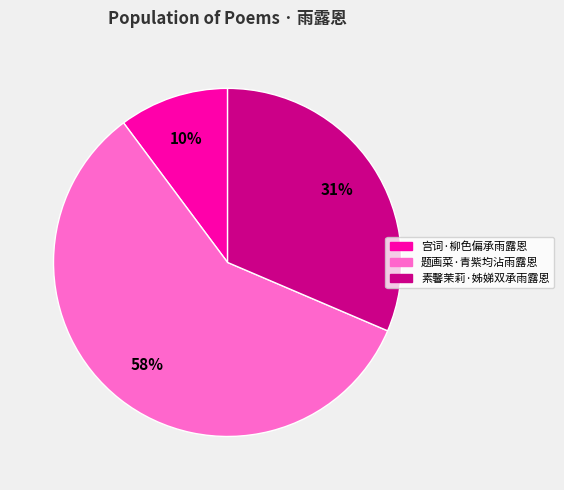

How many segments does this pie chart have?

3